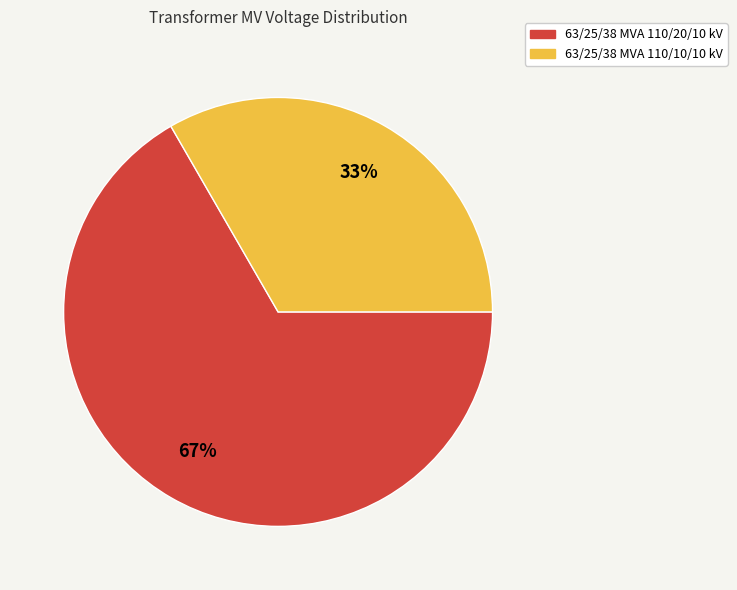

How many segments does this pie chart have?

2